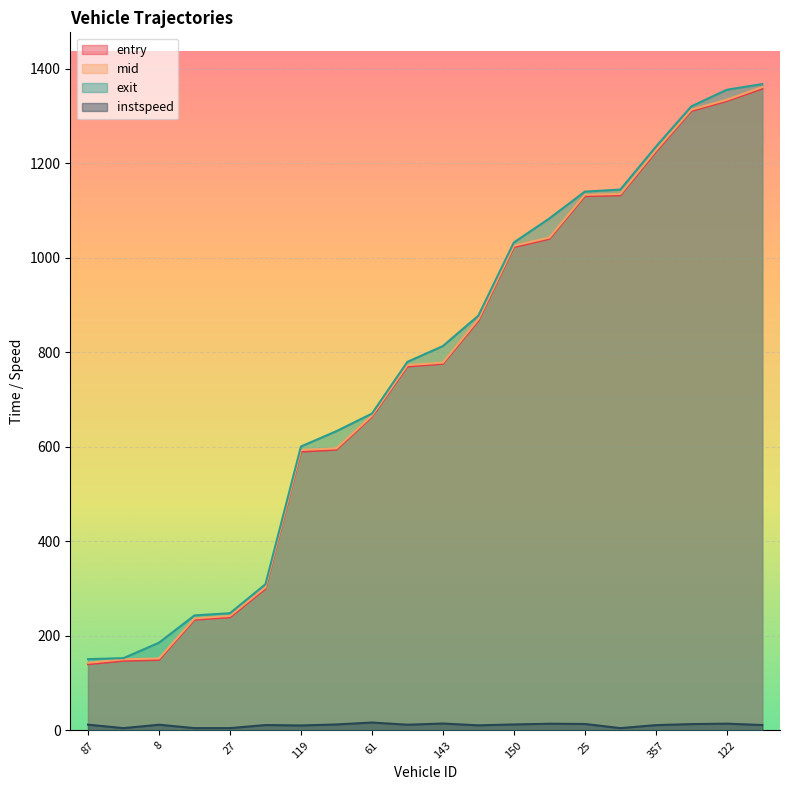

What is the label of the 9th point from the right?

332